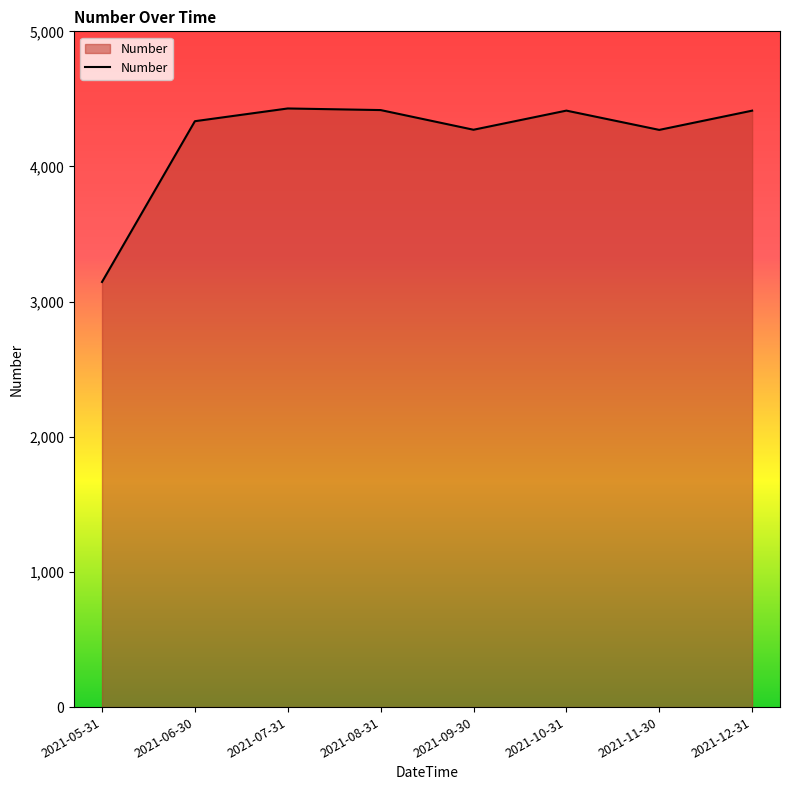

What value does the data have at 2021-08-31?

4417.4